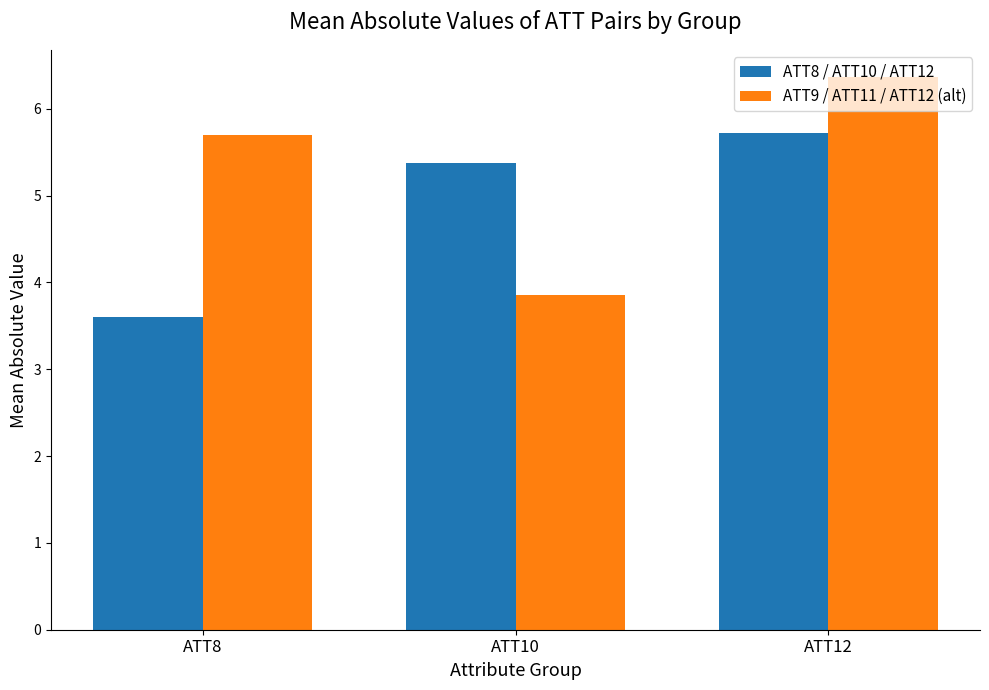

How many ATT8 / ATT10 / ATT12 values are between 3 and 5?

1